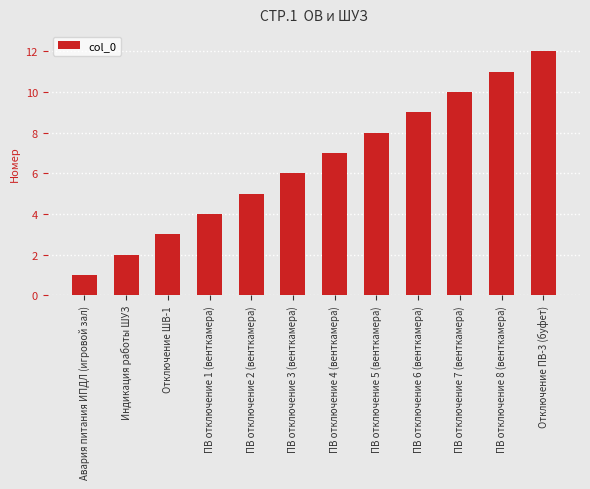

List the labels in order of value, smallest first.

Авария питания ИПДЛ (игровой зал), Индикация работы ШУЗ, Отключение ШВ-1, ПВ отключение 1 (венткамера), ПВ отключение 2 (венткамера), ПВ отключение 3 (венткамера), ПВ отключение 4 (венткамера), ПВ отключение 5 (венткамера), ПВ отключение 6 (венткамера), ПВ отключение 7 (венткамера), ПВ отключение 8 (венткамера), Отключение ПВ-3 (буфет)